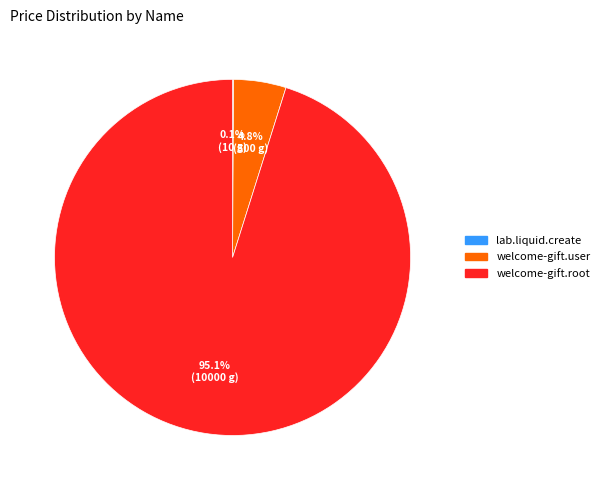

What portion of the pie excludes welcome-gift.root?

4.9%